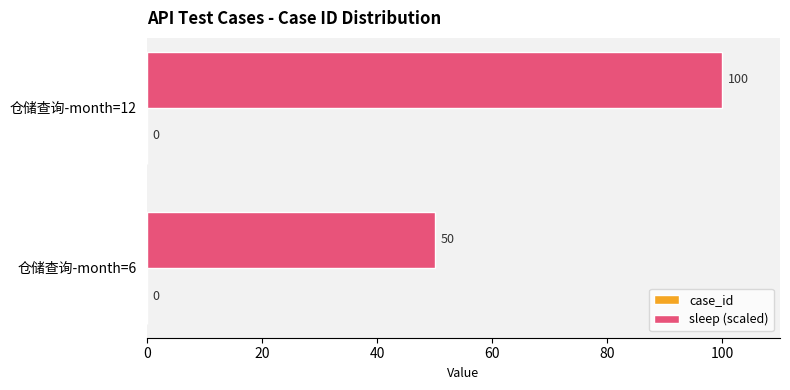

List the labels in order of value, largest first.

仓储查询-month=12, 仓储查询-month=6